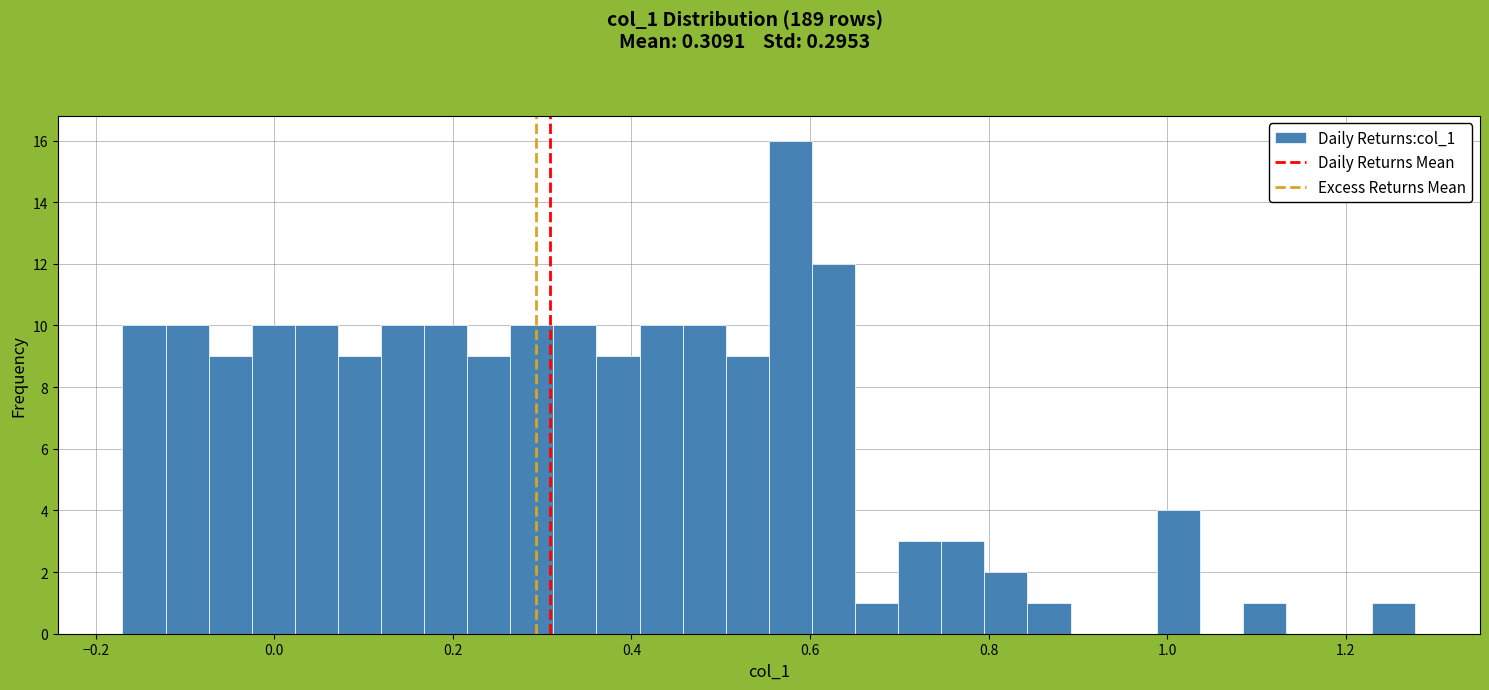

Read against the x-axis, roughly where is the centre of the tallest bar?

0.58